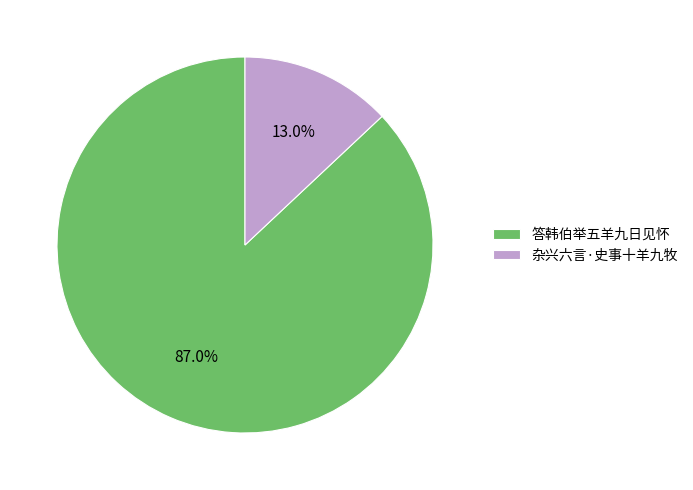

Which category has the smallest portion of the pie?

杂兴六言·史事十羊九牧